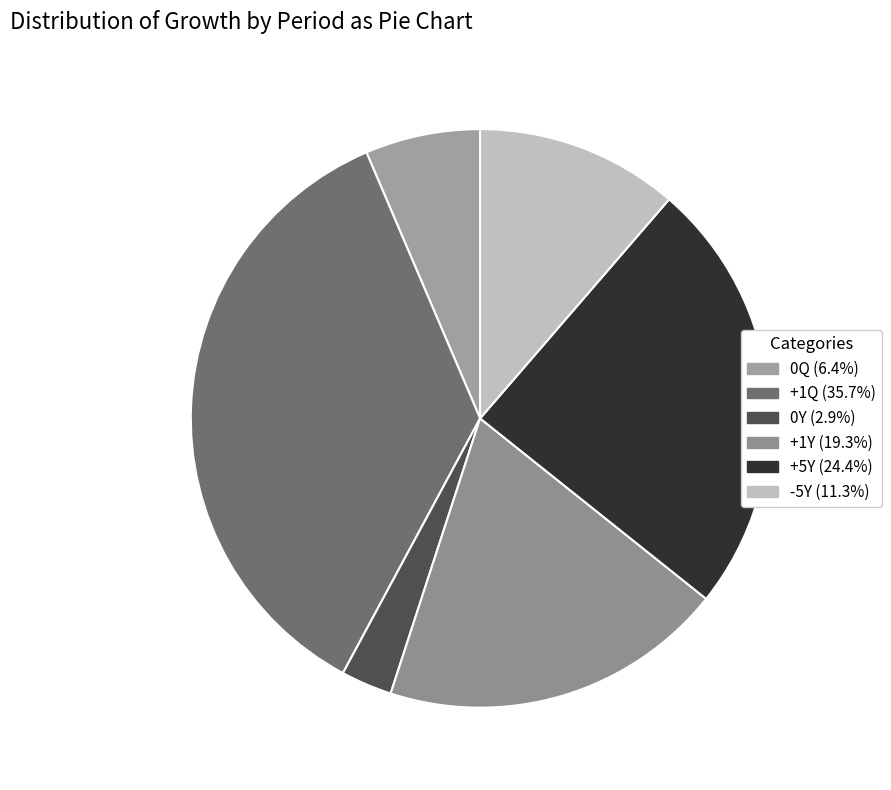

To the nearest percent, what is the difference between the largest and smallest slice percentages?

33%